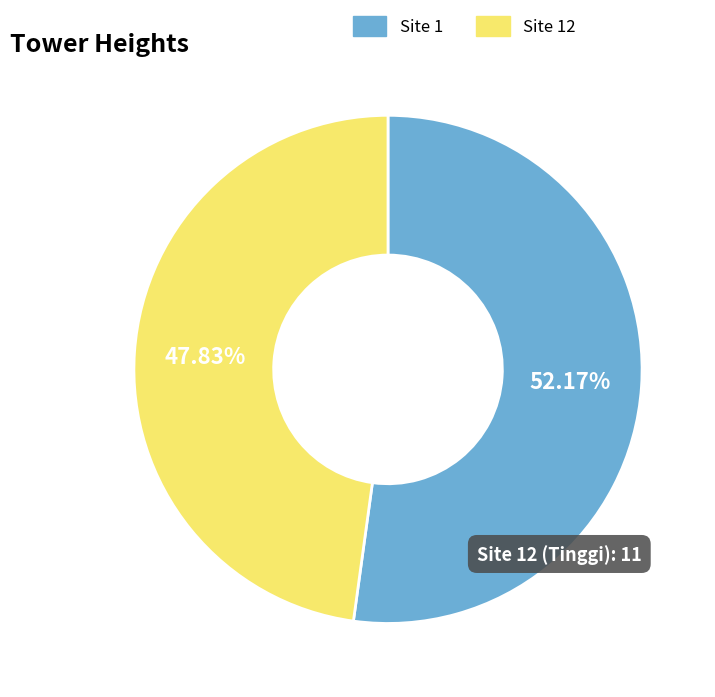

Approximately how many times larger is the value at Site 1 compared to Site 12?

1.1